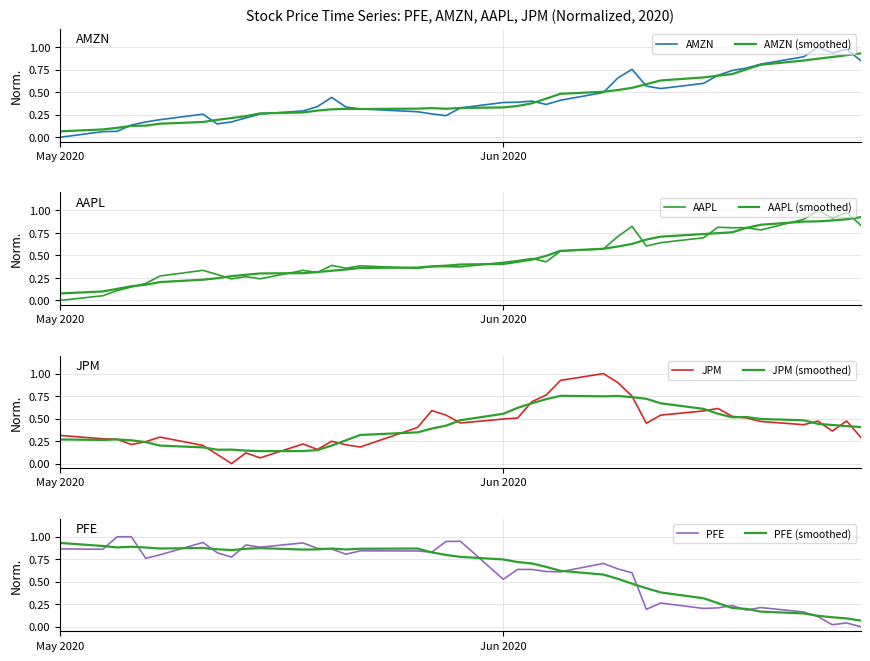

Does the chart display data point markers on the line(s)?

No